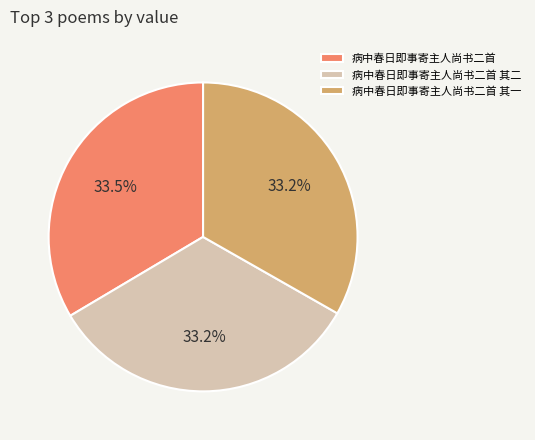

Does any single category account for the majority?

No